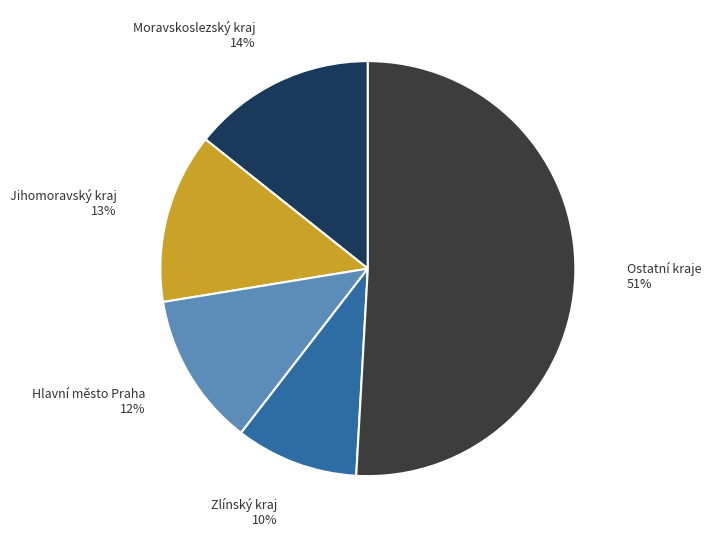

How many segments does this pie chart have?

5